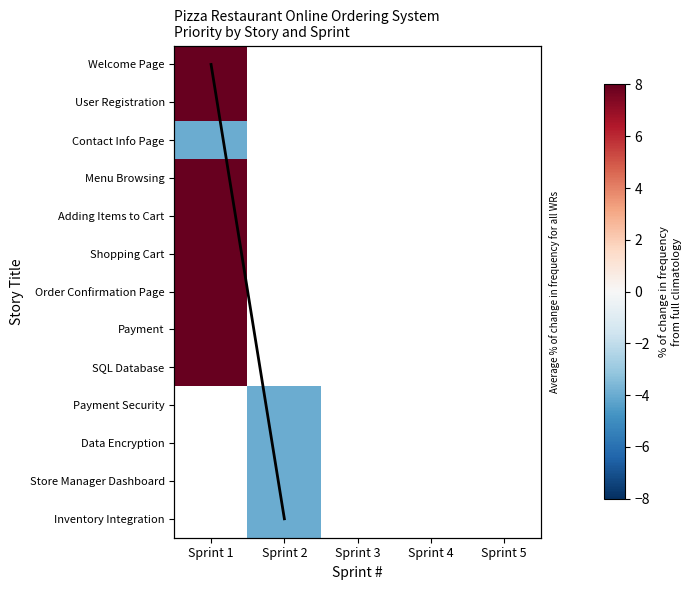

Which series has the largest range (max minus min)?

Avg Priority